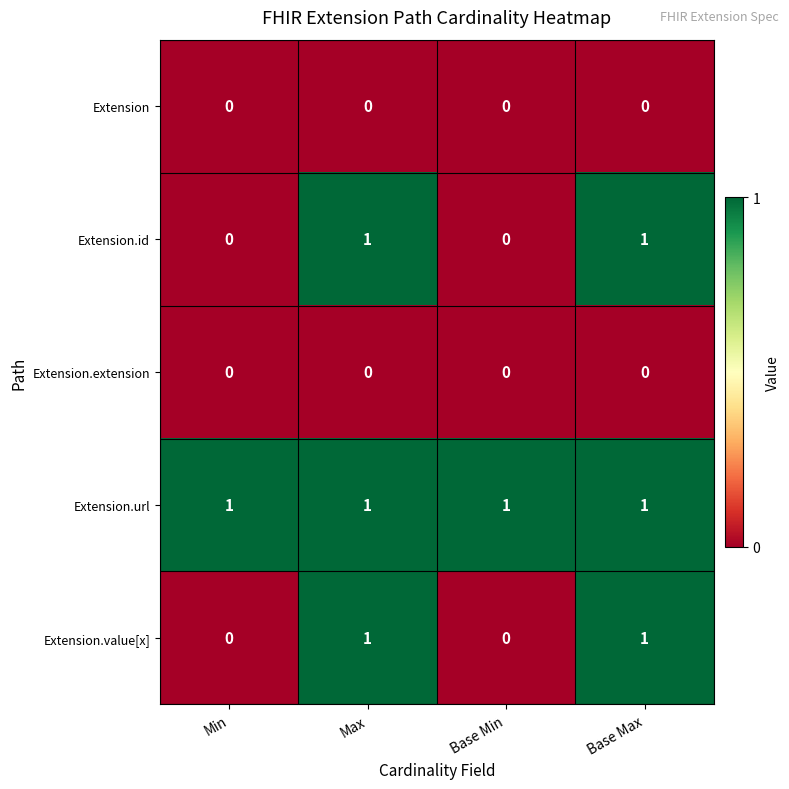

The Extension.value[x] series shows 2 at Max. True or false?

False